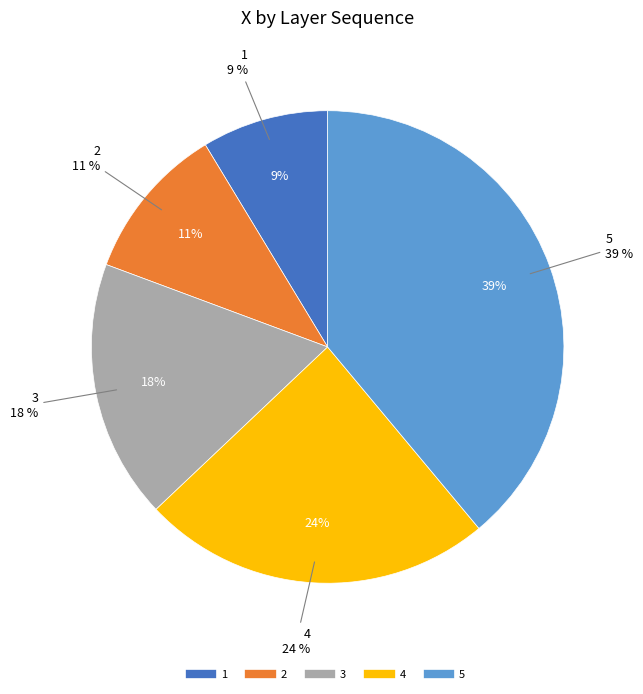

To the nearest percent, what is the combined percentage of 3 and 5?

57%